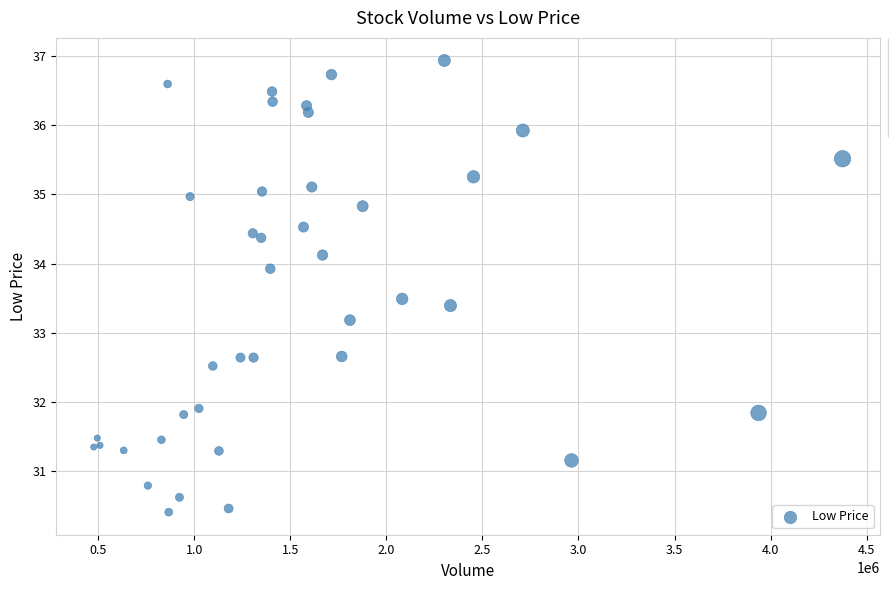

What Y value in the scatter plot is closest to 33?

33.2